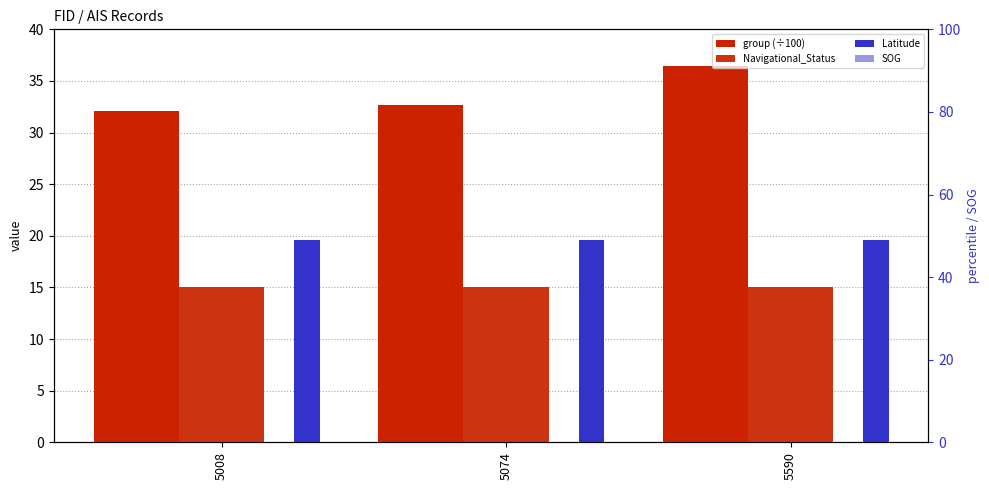

What is the minimum value for Latitude?

19.6